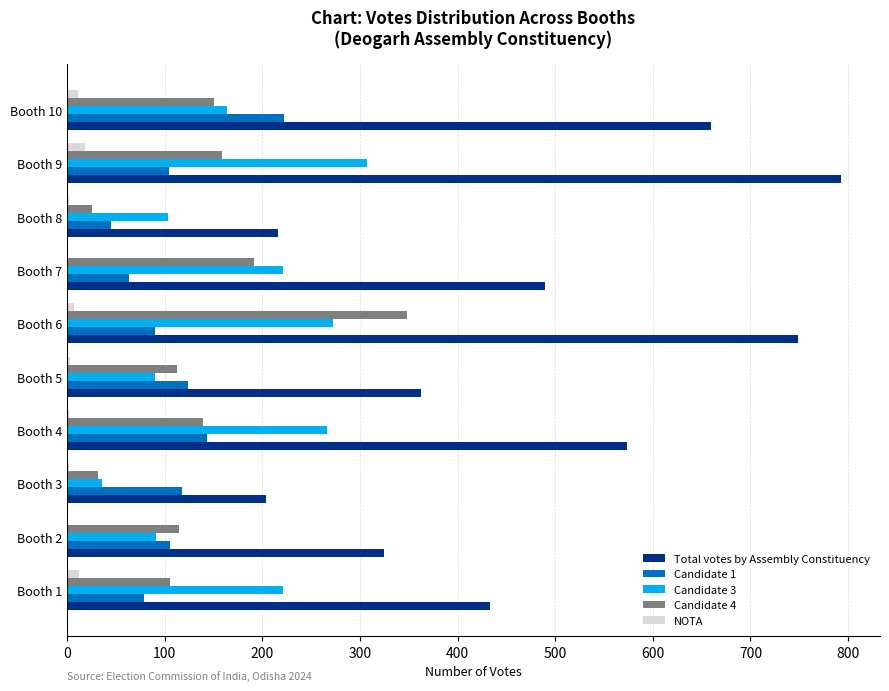

Which series has the largest total across all categories?

Total votes by Assembly Constituency